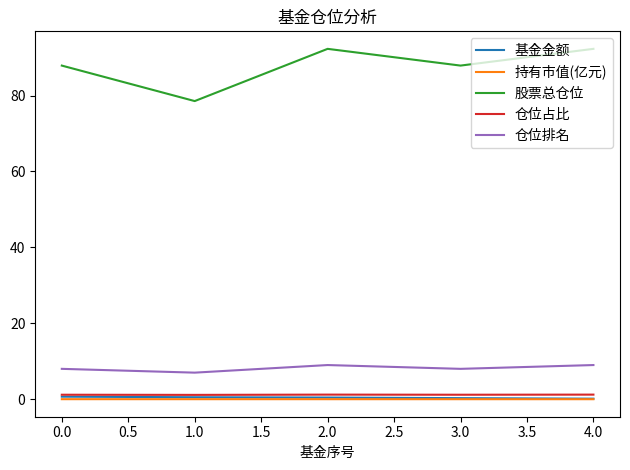

True or false: 仓位排名 and 仓位占比 intersect in this chart.

False